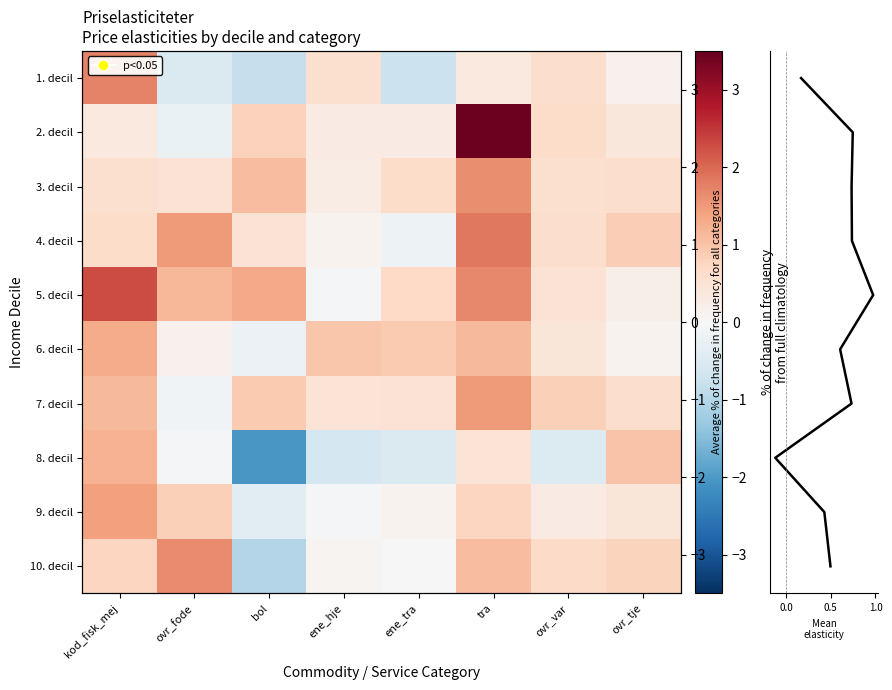

How many distinct data groups are displayed?

10